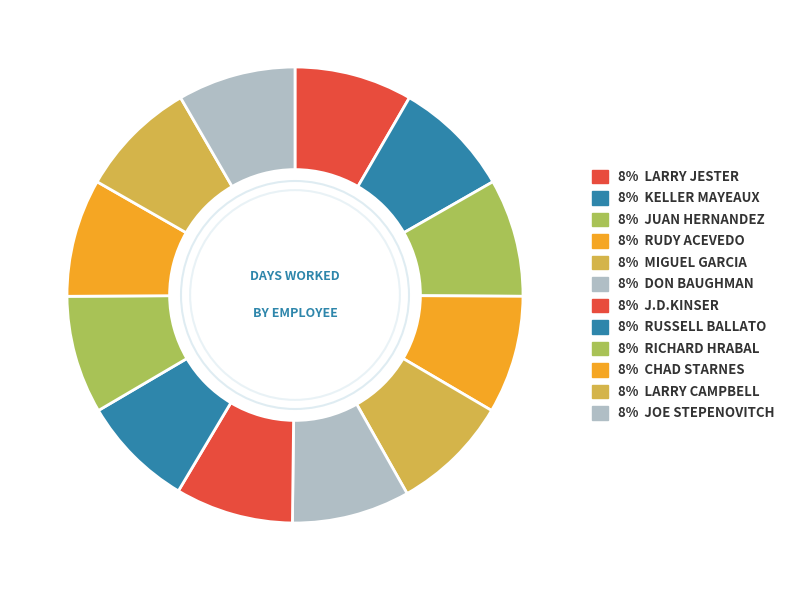

How many segments does this pie chart have?

12